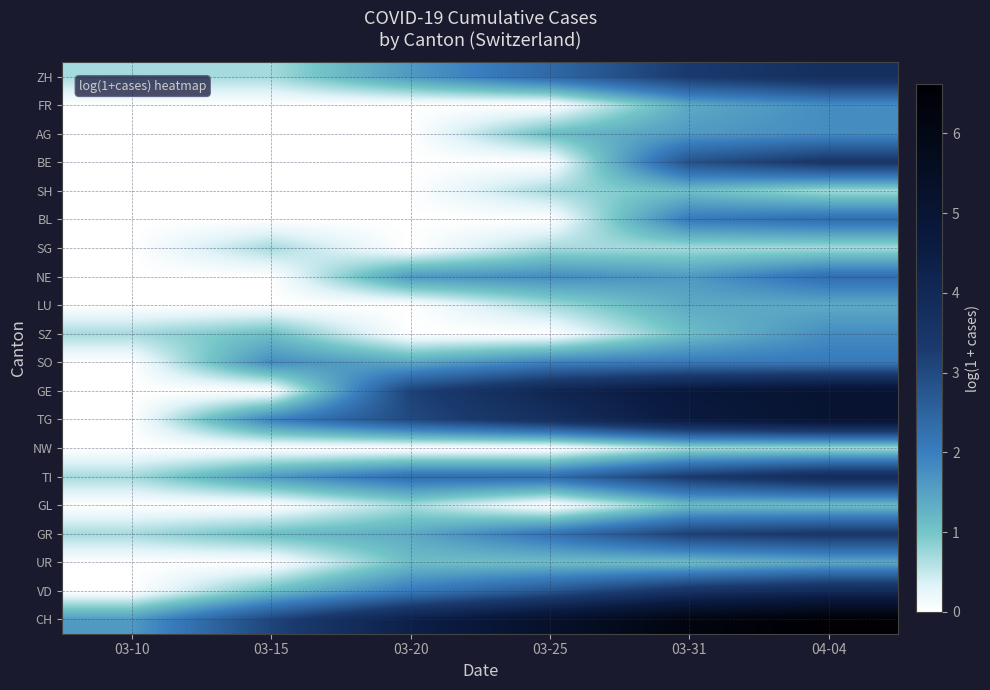

How many data points does each series have?

6